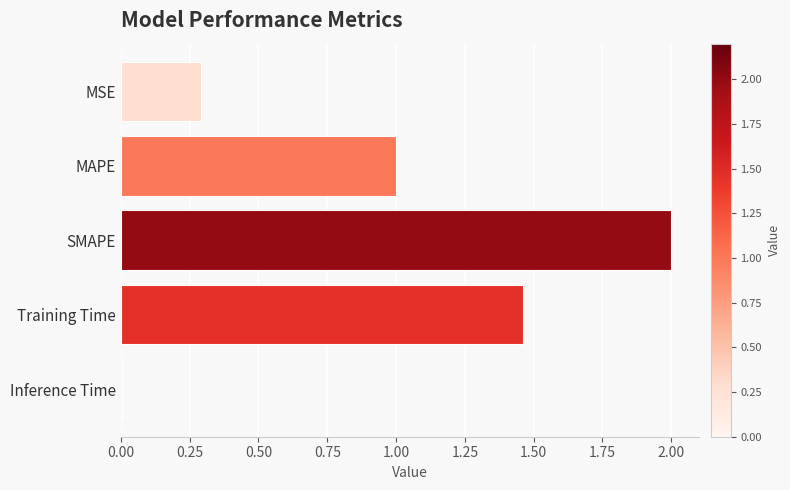

Which has a higher value, MAPE or SMAPE?

SMAPE